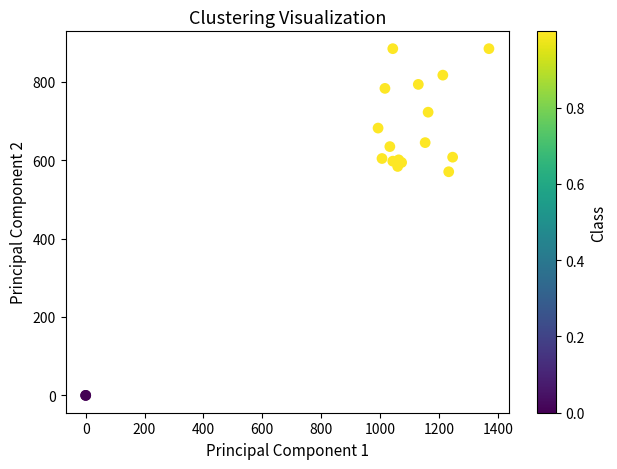

What Y value in the scatter plot is closest to 442?

570.4